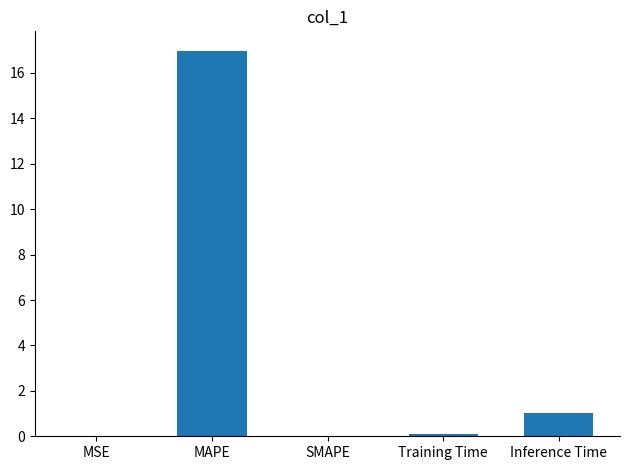

True or false: the data shows 0.0 at SMAPE.

True